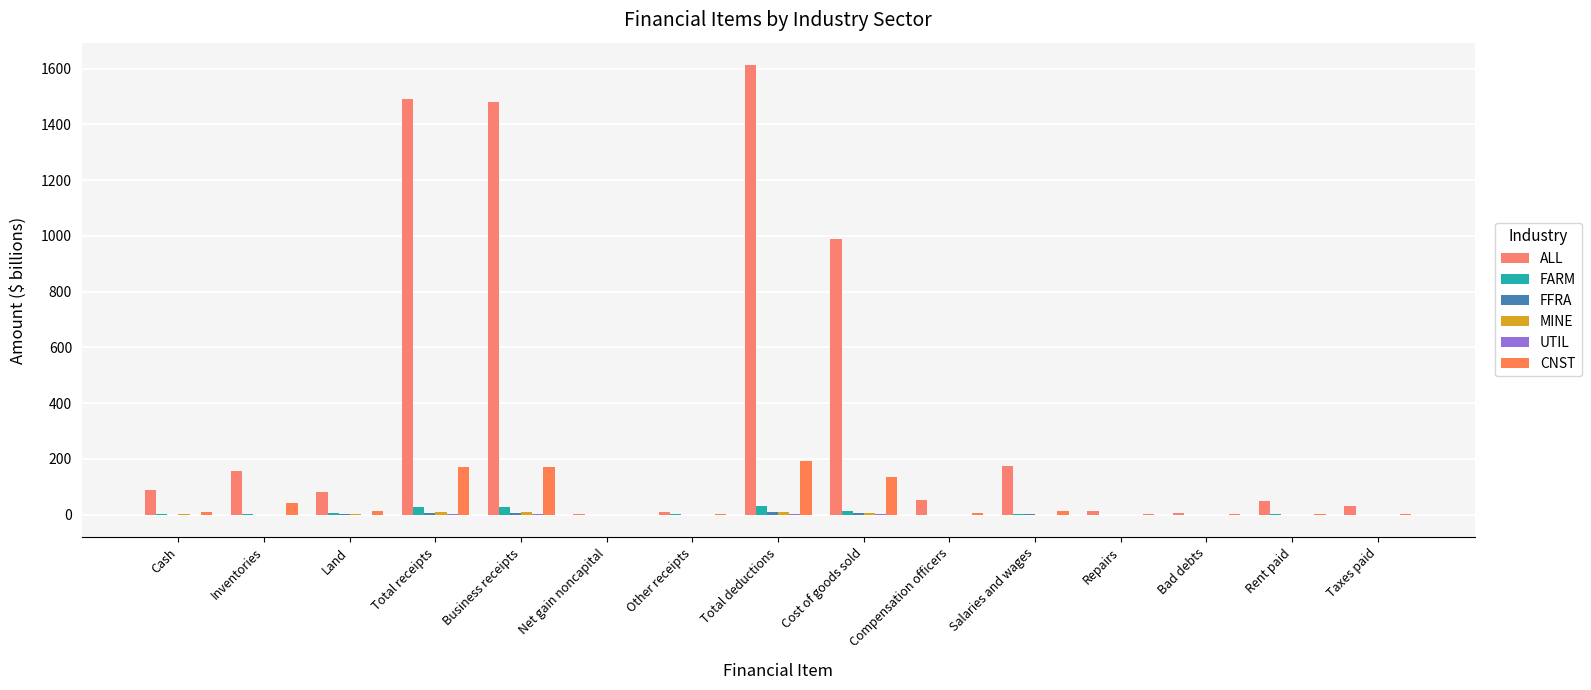

Count the number of categories in the chart.

15